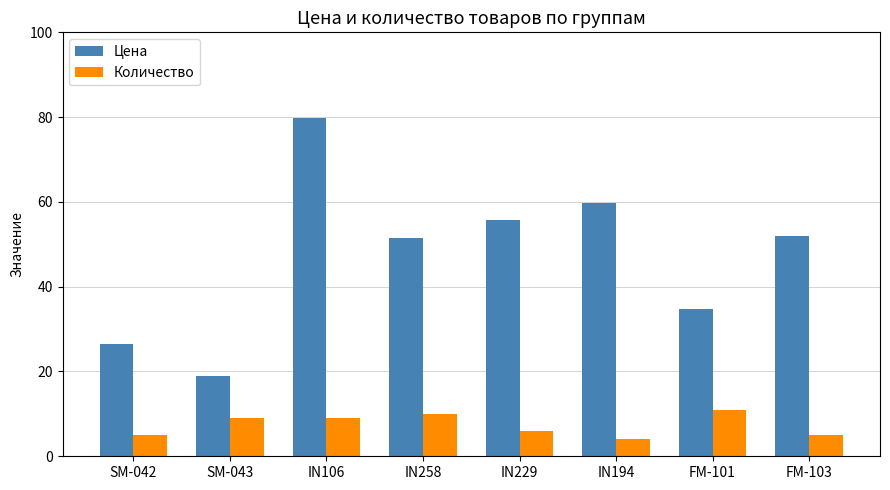

What is the maximum value for Количество?

11.0